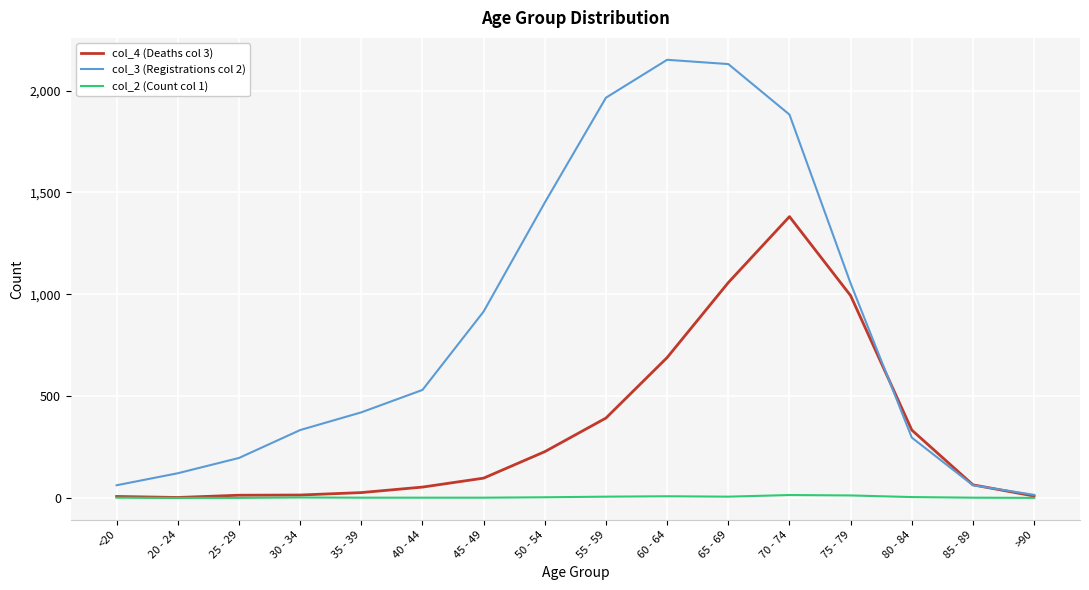

Which series has the largest total across all categories?

col_3 (Registrations col 2)